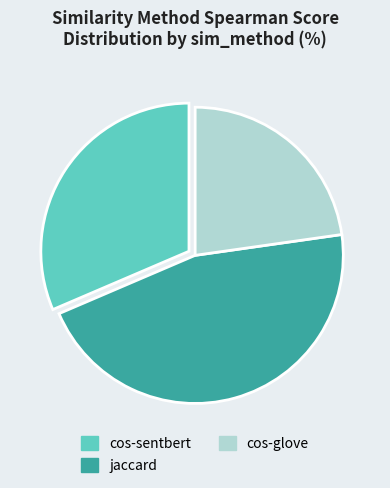

Is jaccard the majority of the pie?

No